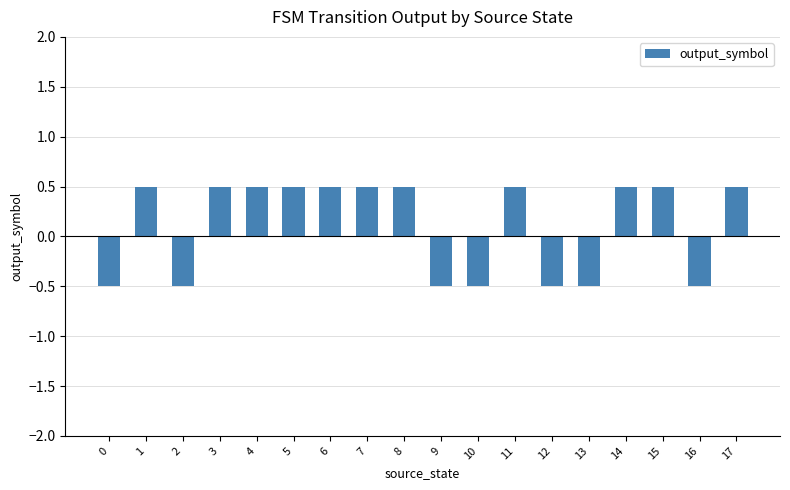

Reading right to left, what are all the values shown in this chart?

17=0.5	16=-0.5	15=0.5	14=0.5	13=-0.5	12=-0.5	11=0.5	10=-0.5	9=-0.5	8=0.5	7=0.5	6=0.5	5=0.5	4=0.5	3=0.5	2=-0.5	1=0.5	0=-0.5